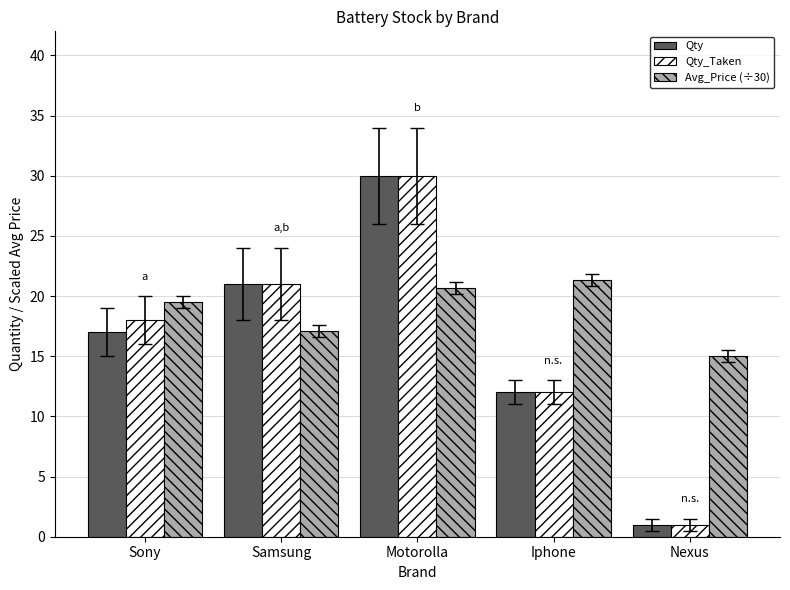

Is it true that Qty_Taken equals 30.0 at Motorolla?

True